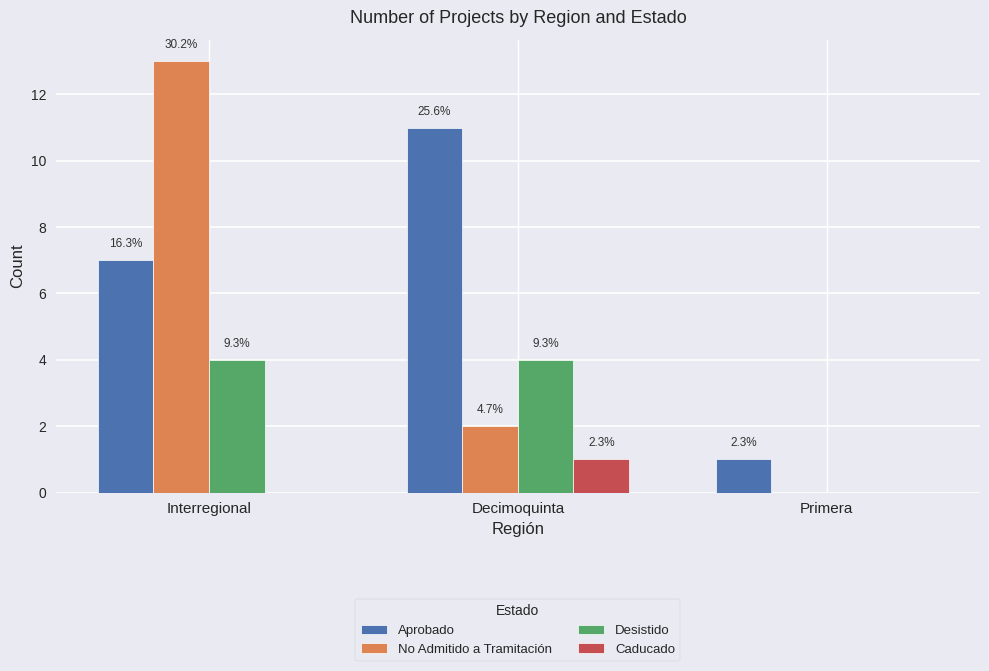

How many groups of bars are there?

3